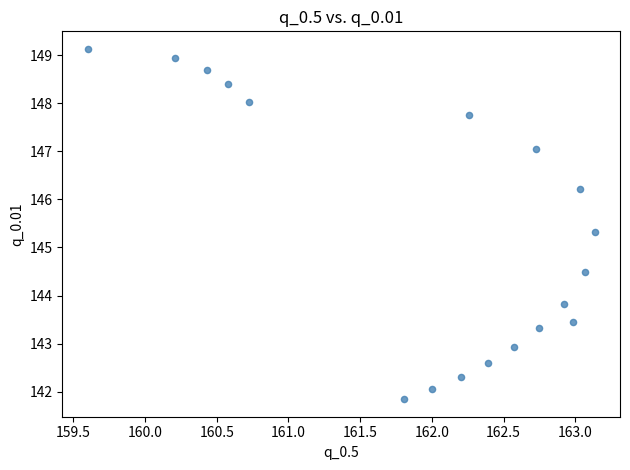

What is the range of X values (max minus min)?

3.5